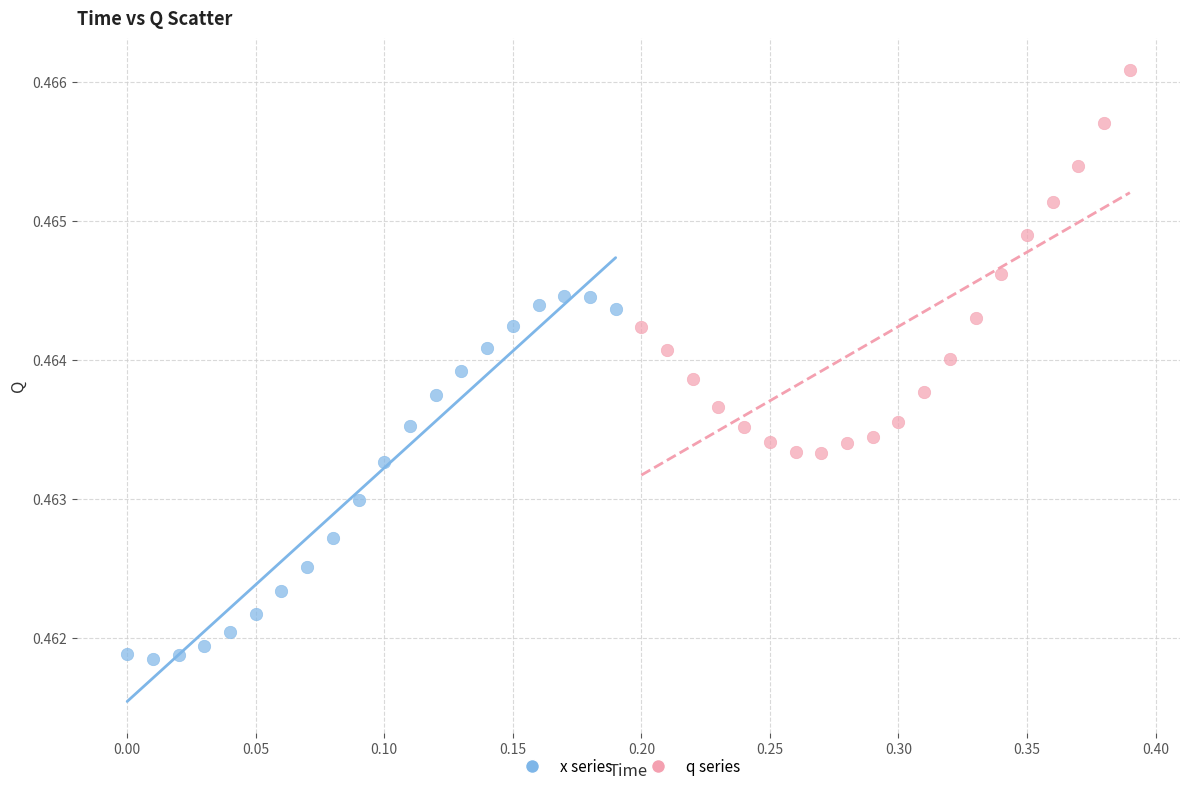

Which series contains the highest Y value?

q series